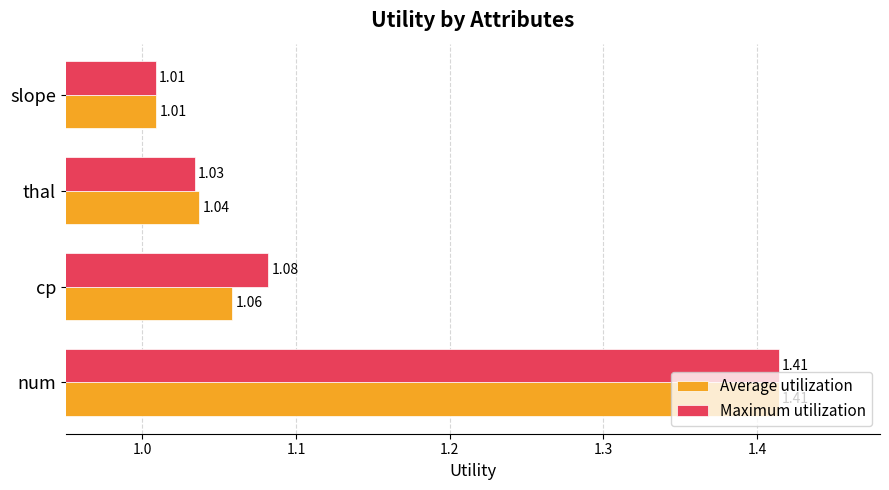

At which category is the sum across all series the highest?

num